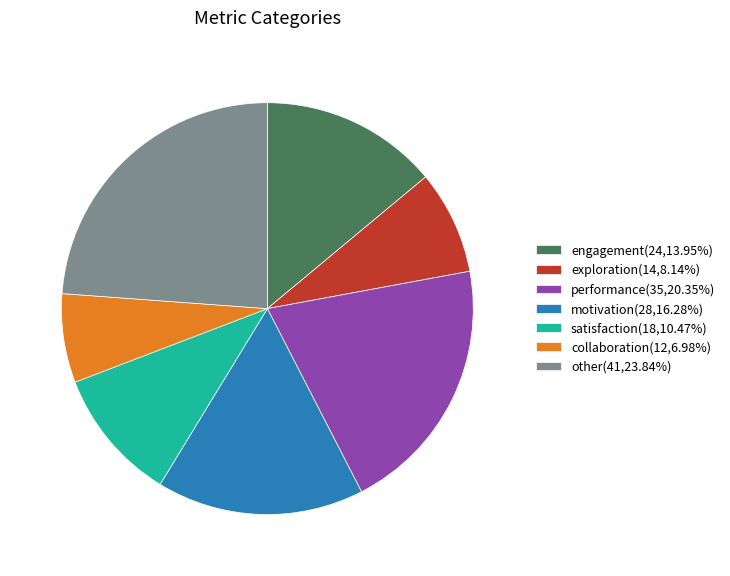

What is the ratio of the value at motivation to the value at engagement?

1.2